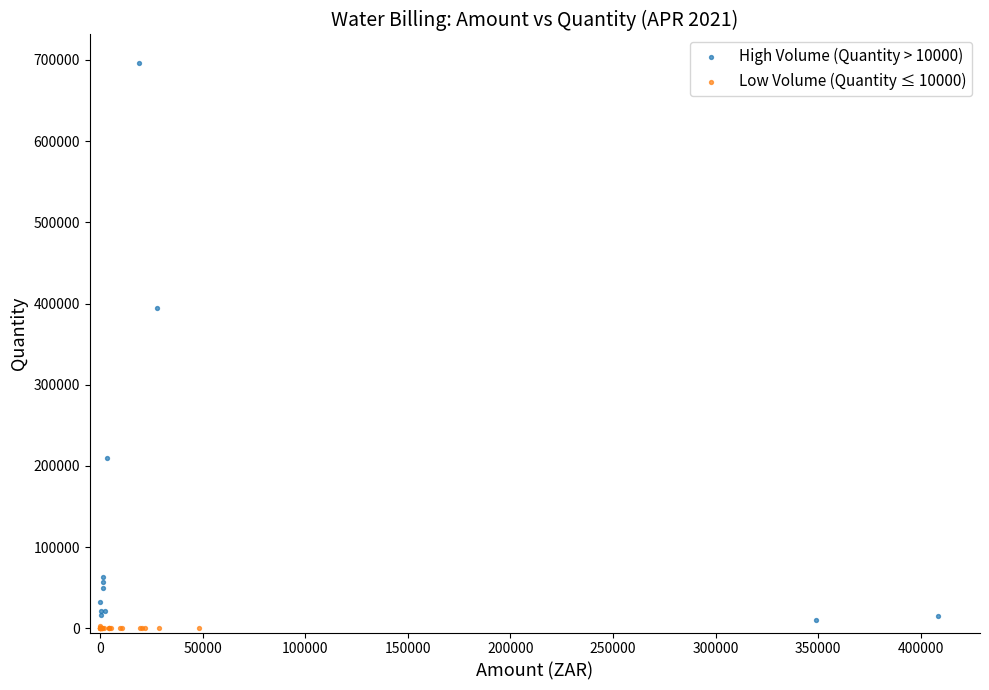

What are all the series names shown in the legend?

High Volume (Quantity > 10000), Low Volume (Quantity ≤ 10000)